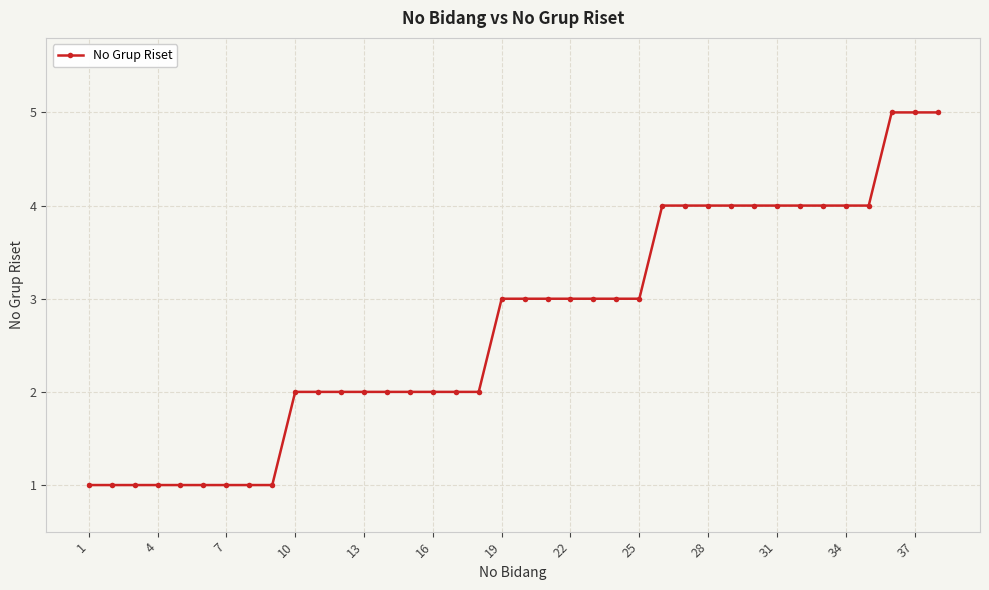

What is the greatest value displayed?

5